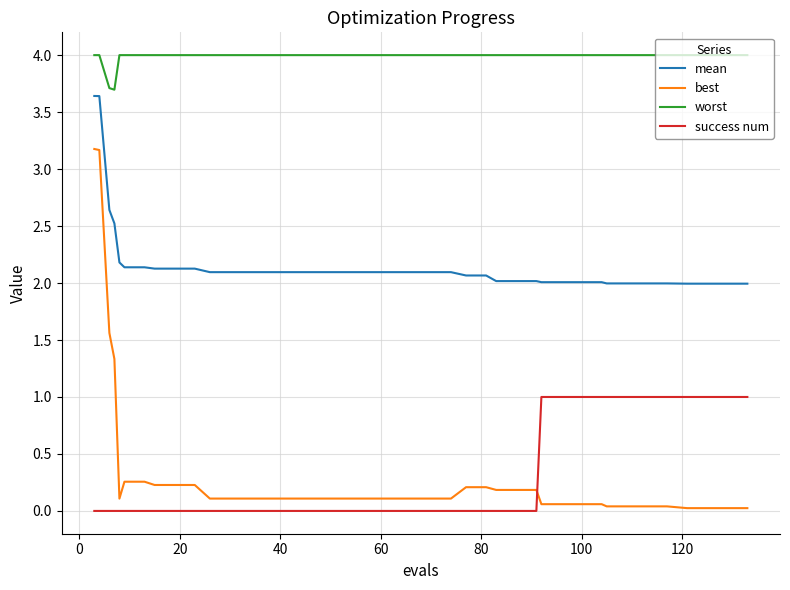

Which series has the largest total across all categories?

worst